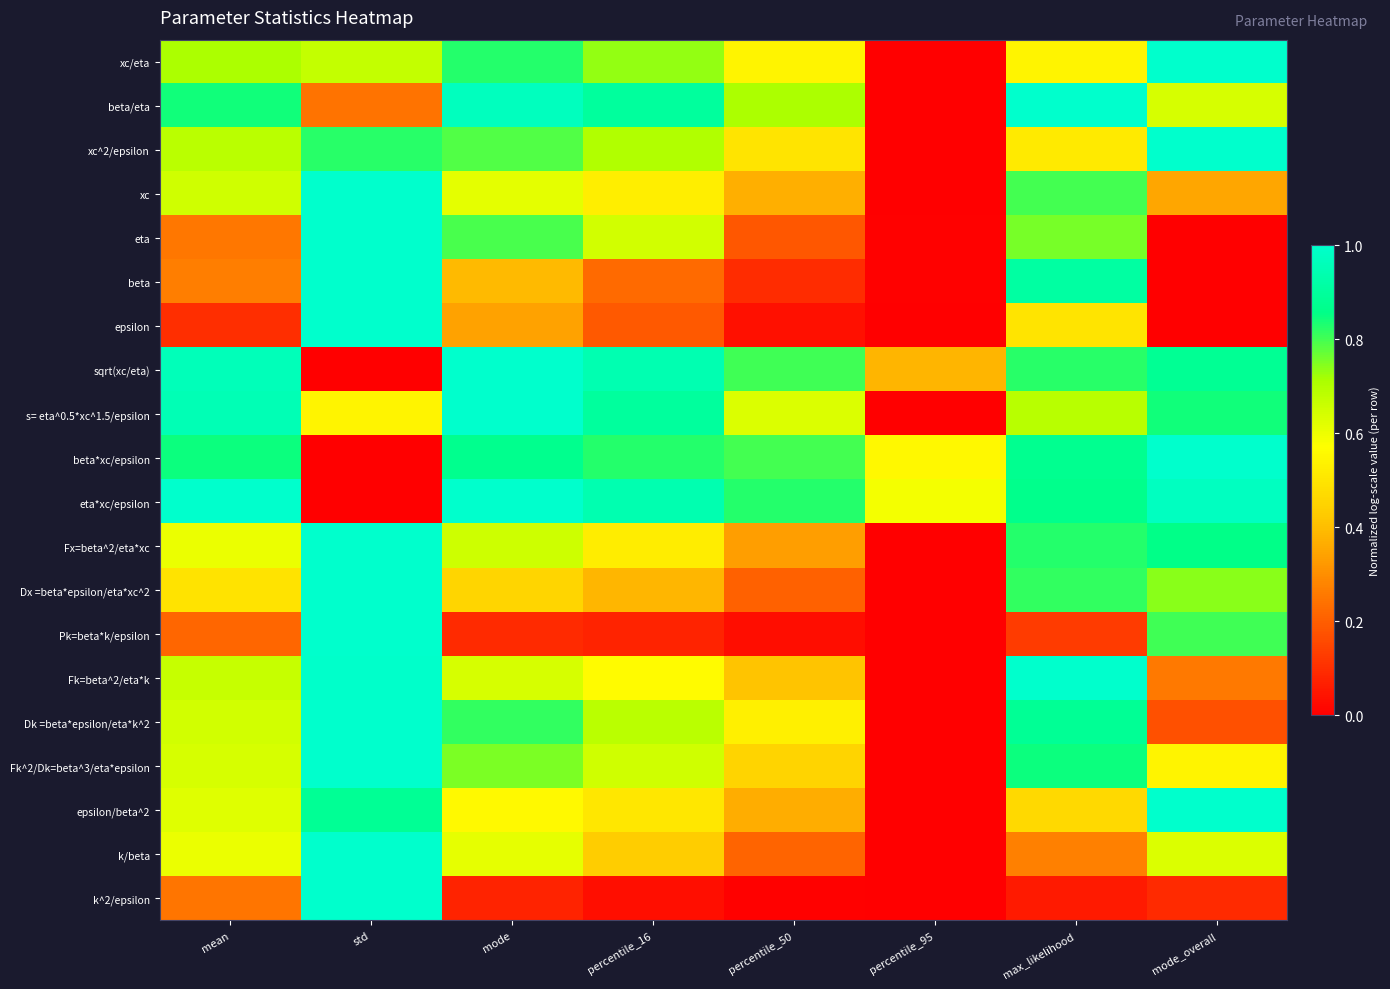

Which series changed the most between mean and std?

eta*xc/epsilon